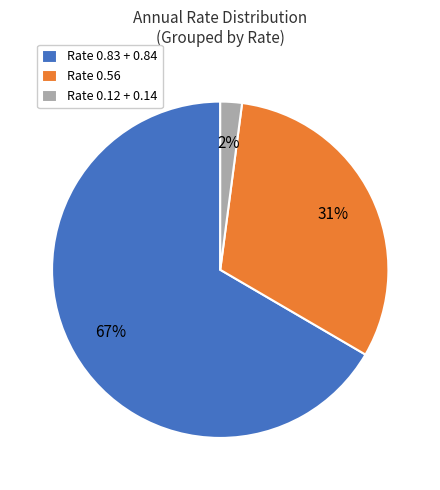

Is the sum of Rate 0.83 + 0.84 and Rate 0.56 greater than half?

Yes